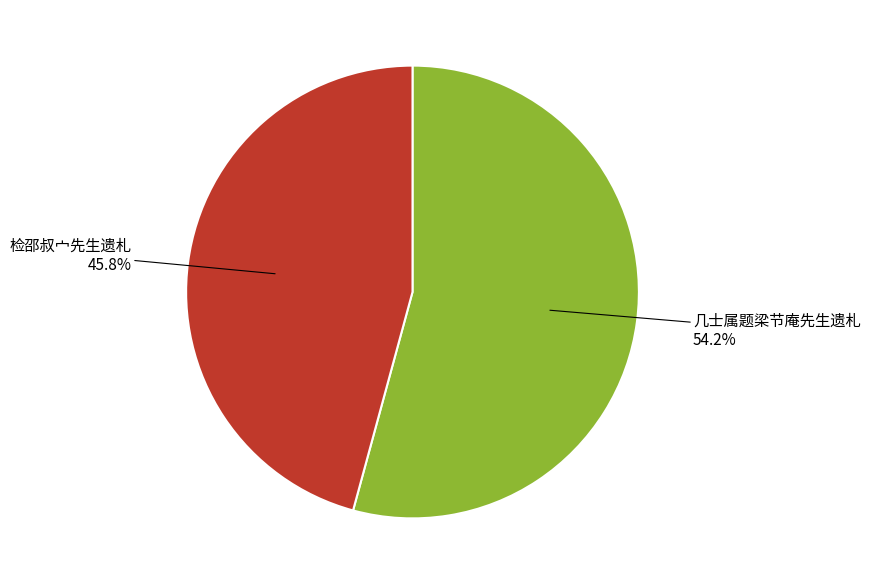

Is there a majority slice in this chart?

Yes